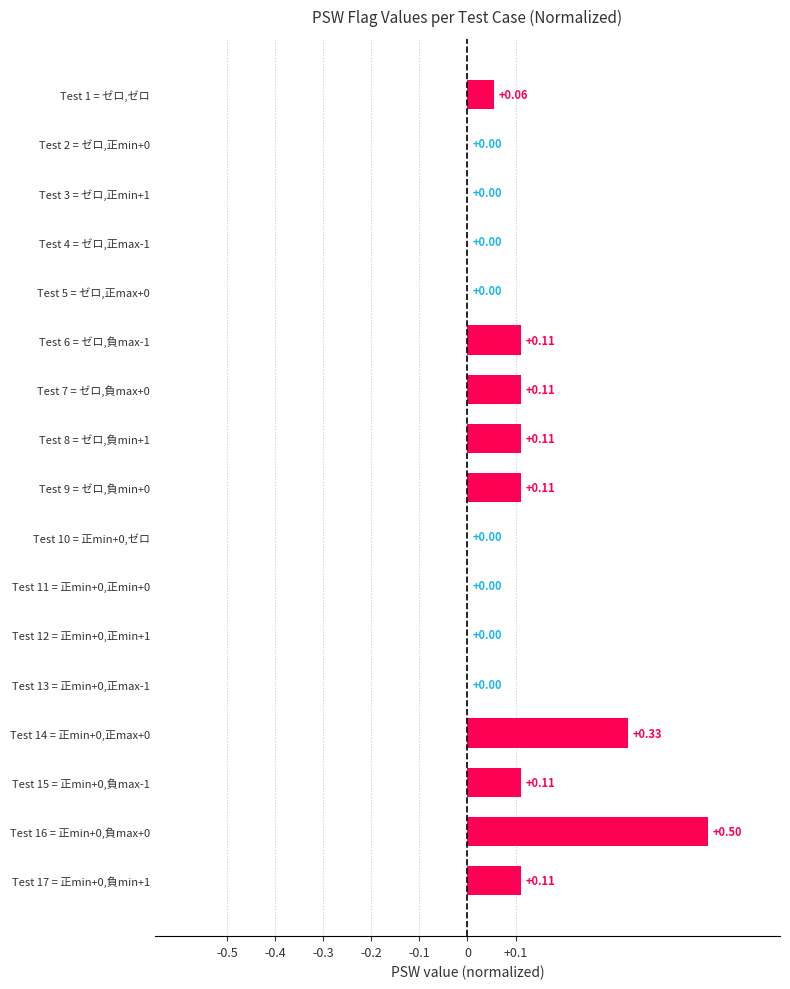

What is the sum of all values?

1.6